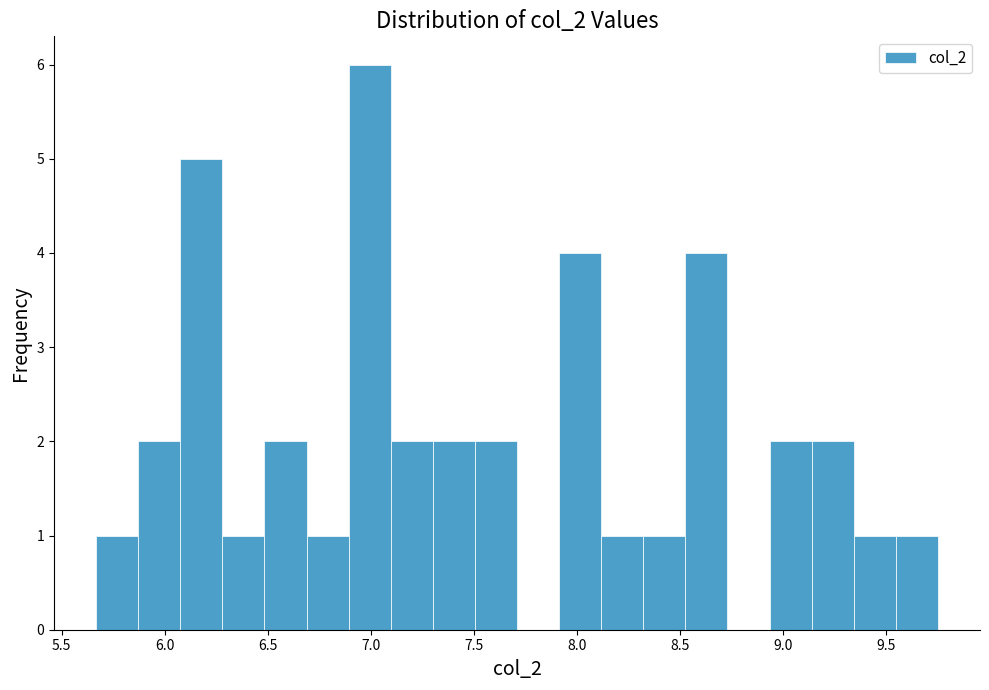

Reading left to right, transcribe this chart: for each bar, give the range it covers on the x-axis and its height. Neither the bar edges nor the heights are printed on the chart, so give them approximately, as read against the axes.

5.65 to 5.85: 1
5.85 to 6.05: 2
6.05 to 6.30: 5
6.30 to 6.50: 1
6.50 to 6.70: 2
6.70 to 6.90: 1
6.90 to 7.10: 6
7.10 to 7.30: 2
7.30 to 7.50: 2
7.50 to 7.70: 2
7.70 to 7.90: 0
7.90 to 8.10: 4
8.10 to 8.30: 1
8.30 to 8.55: 1
8.55 to 8.75: 4
8.75 to 8.95: 0
8.95 to 9.15: 2
9.15 to 9.35: 2
9.35 to 9.55: 1
9.55 to 9.75: 1